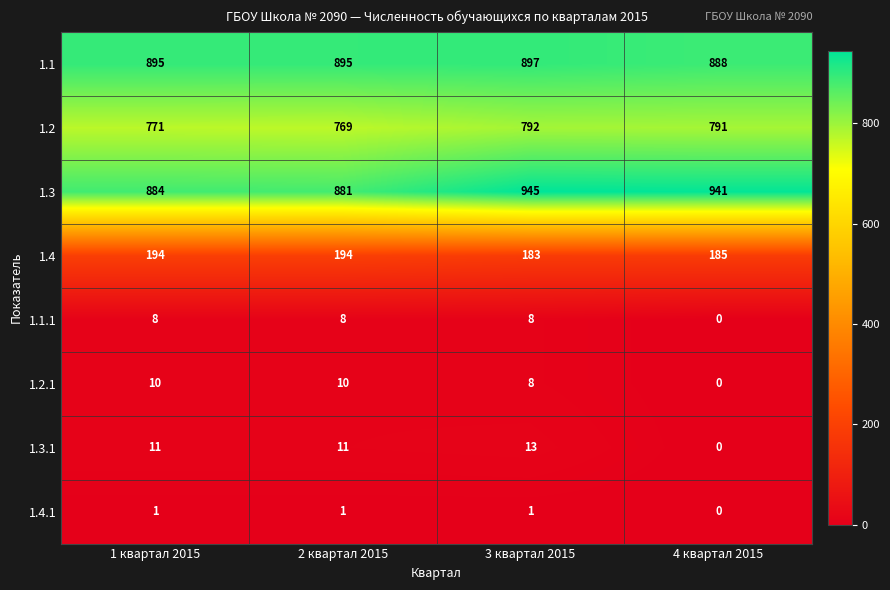

The value of 1.1.1 at 3 квартал 2015 is 12. True or false?

False